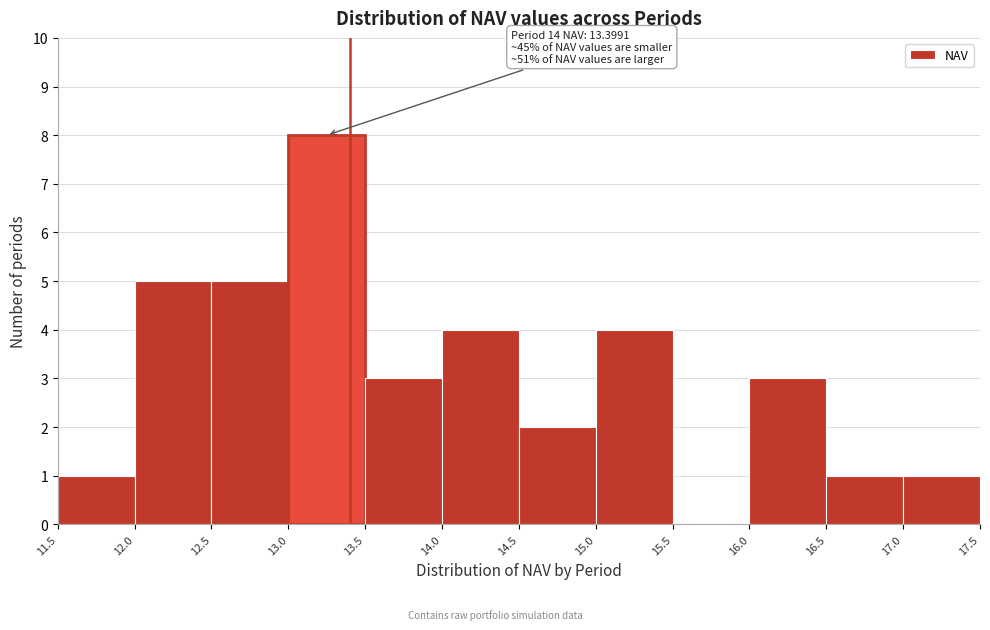

Which range on the x-axis has the tallest bar?

13.0 to 13.5